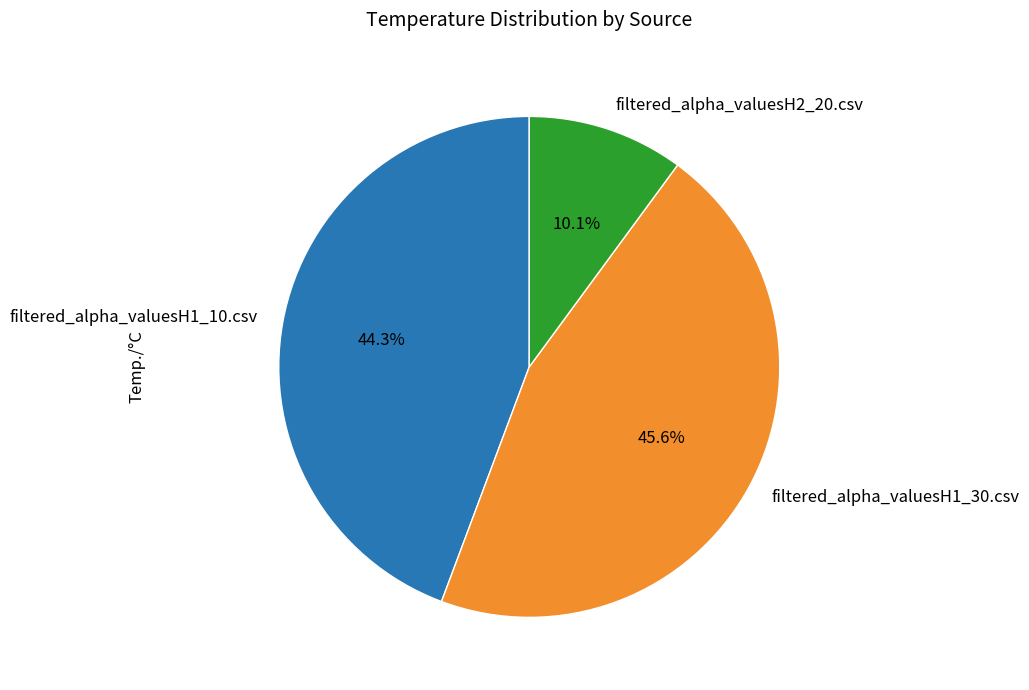

What percentage is the filtered_alpha_valuesH1_30.csv slice, to the nearest percent?

46%